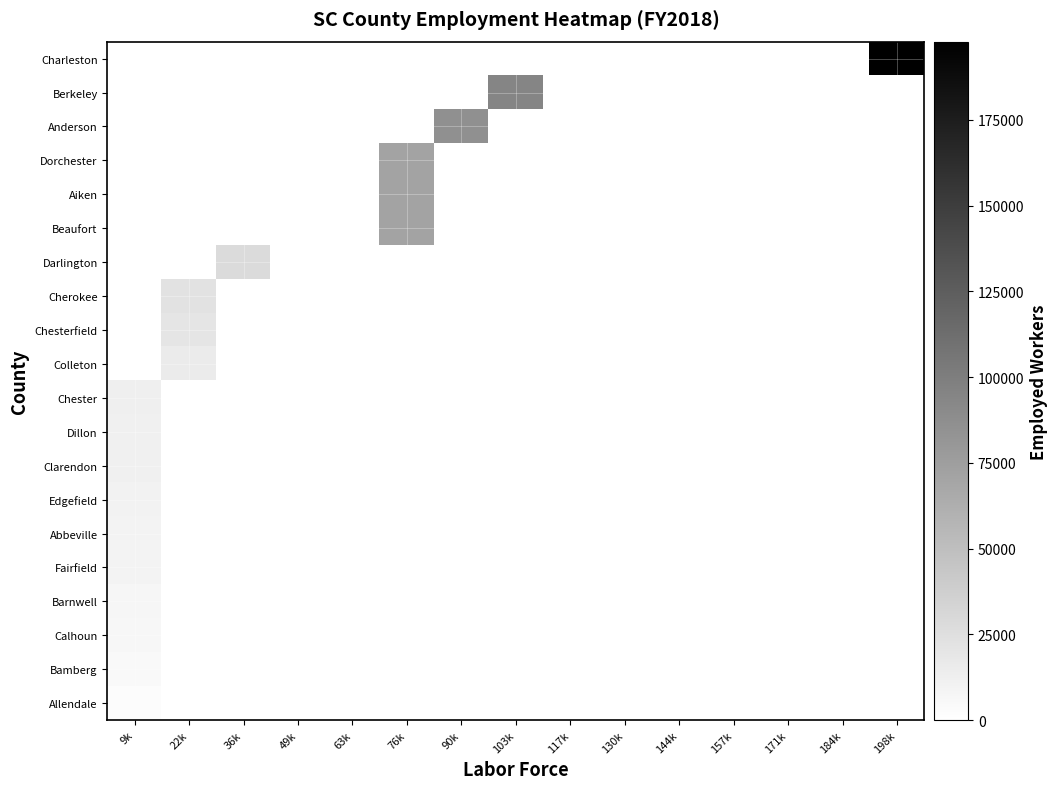

Which has a higher value, 130k or 171k?

130k